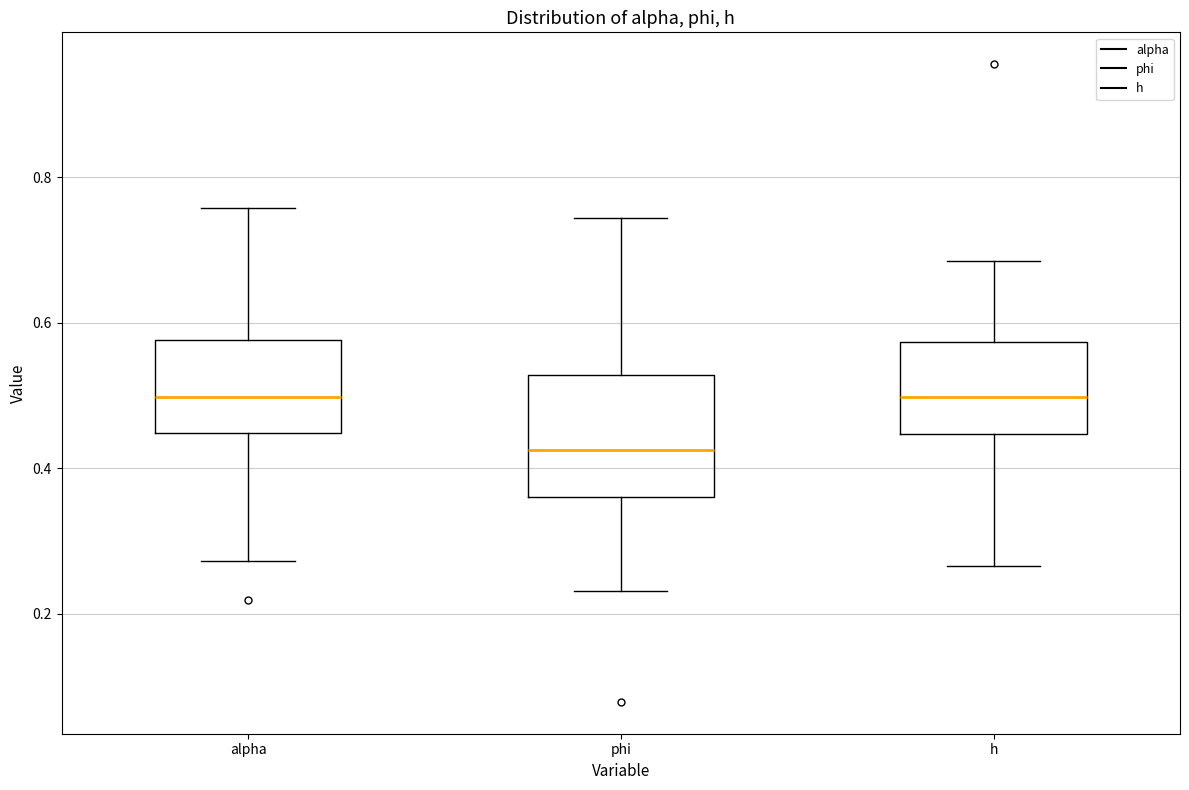

Reading left to right, transcribe this box plot: for each box, give where its median line is, the range the box spans, and where its two whiskers end, as read against the y-axis. The values are not printed on the chart, so give them approximately, as read against the axis.

alpha: median 0.50, box 0.44 to 0.58, whiskers 0.28 to 0.76
phi: median 0.42, box 0.36 to 0.52, whiskers 0.24 to 0.74
h: median 0.50, box 0.44 to 0.58, whiskers 0.26 to 0.68